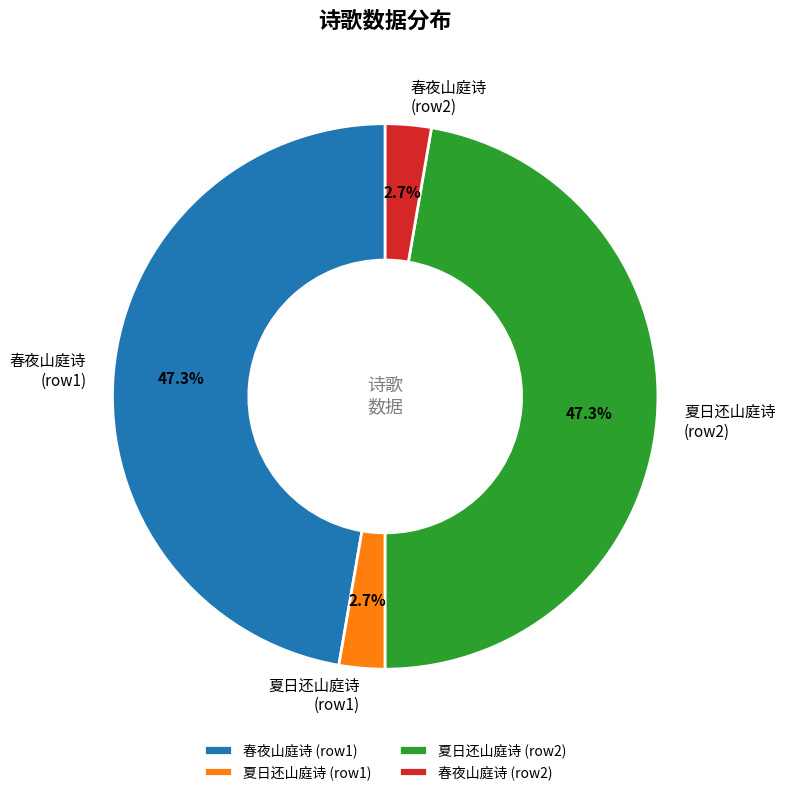

What is the total percentage of 夏日还山庭诗 (row1) and 春夜山庭诗 (row1)?

50.0%